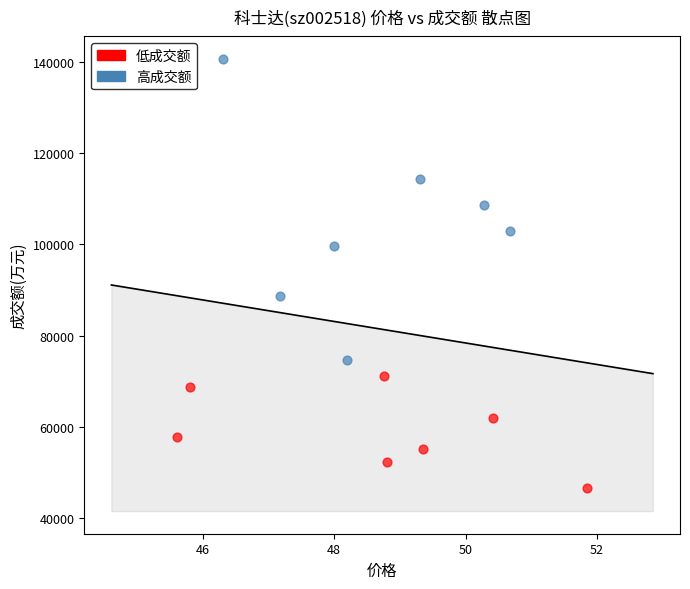

Which series contains the highest Y value?

高成交额